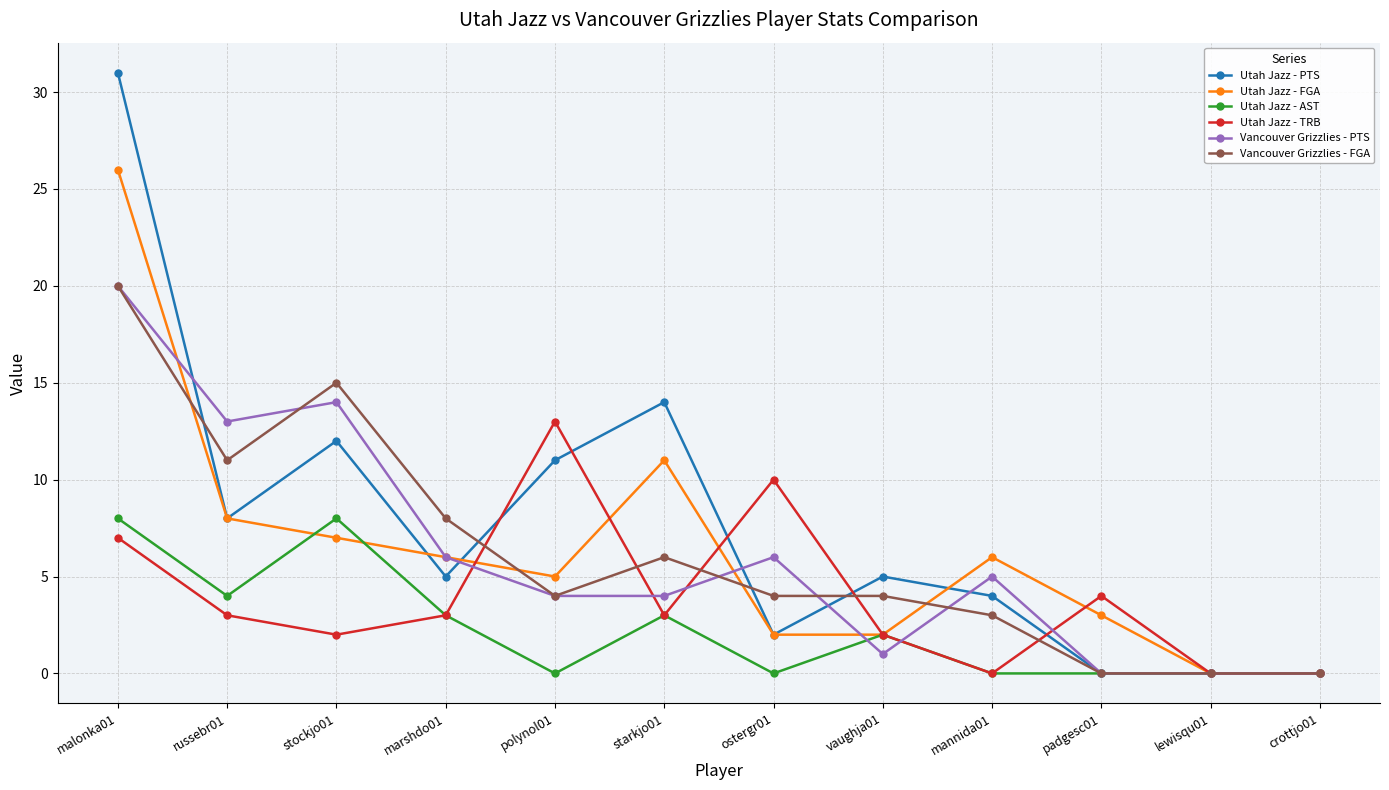

At how many categories does at least one series exceed 12?

5